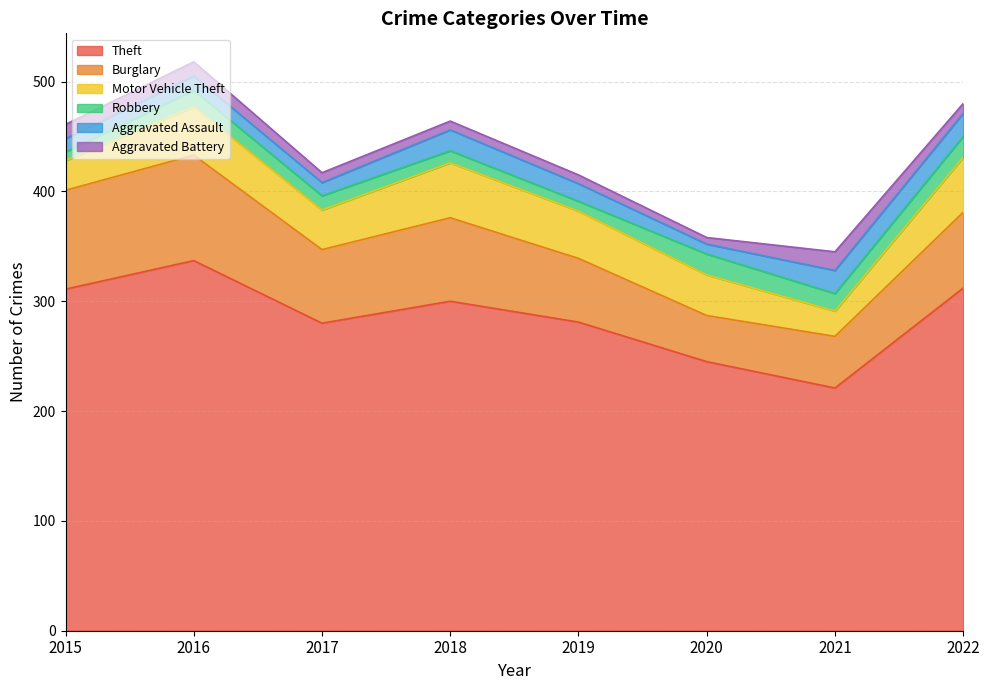

Where is the first local minimum for Burglary?

2017